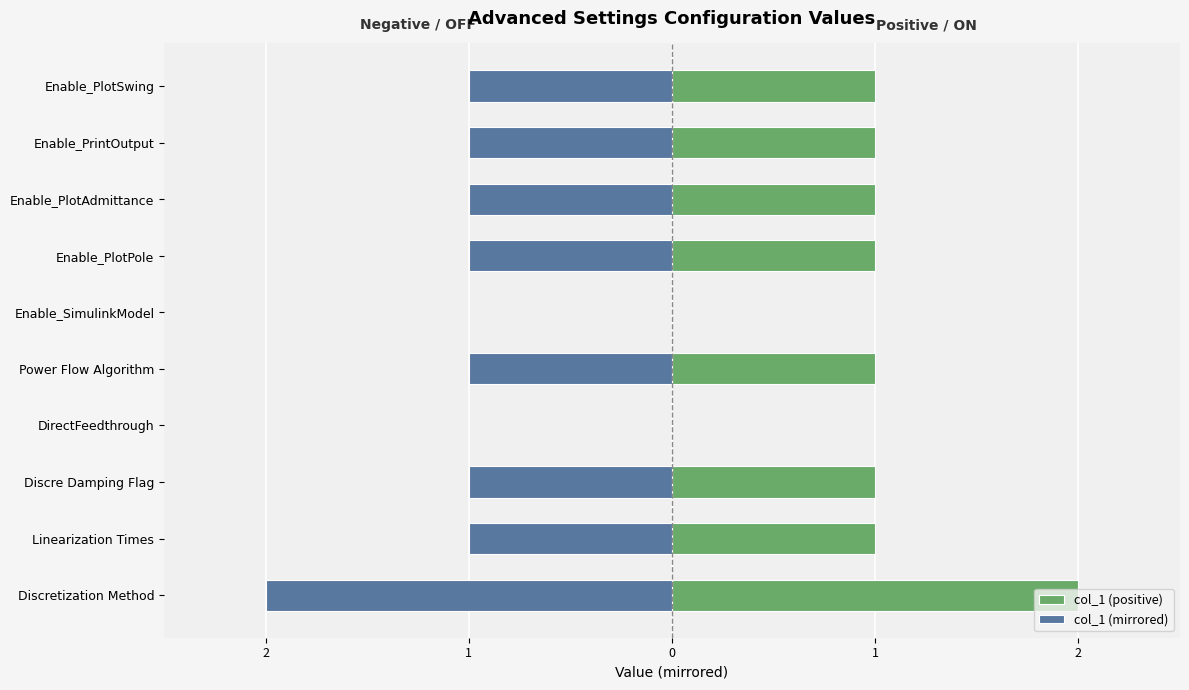

How many bars are there in total?

20